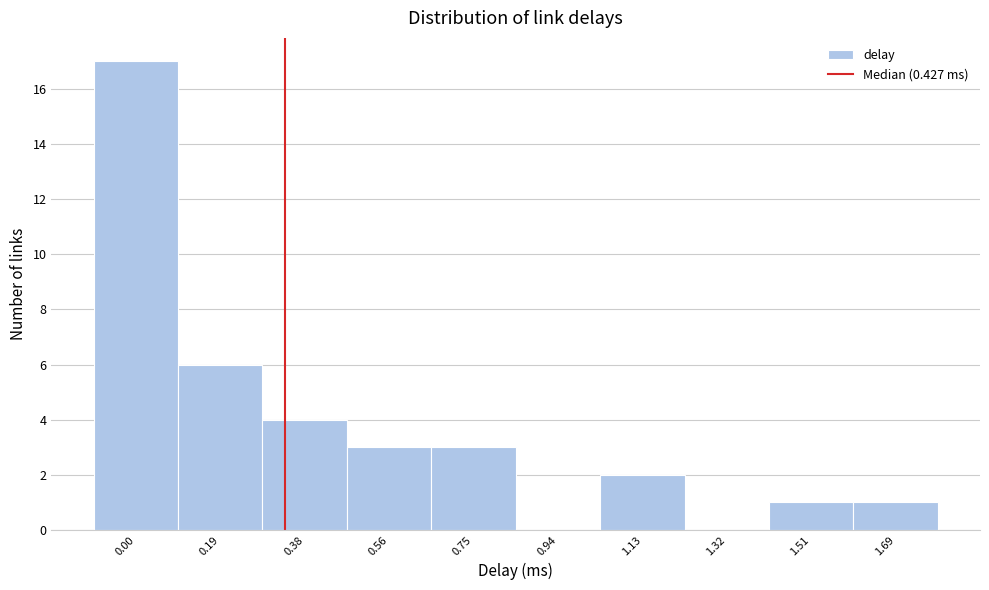

Reading left to right, list all the values displayed in this chart.

0.00=17	0.19=6	0.38=4	0.56=3	0.75=3	0.94=0	1.13=2	1.32=0	1.51=1	1.69=1